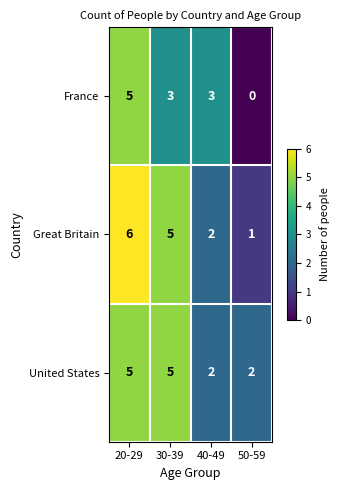

Is it true that Great Britain equals 6 at 20-29?

True